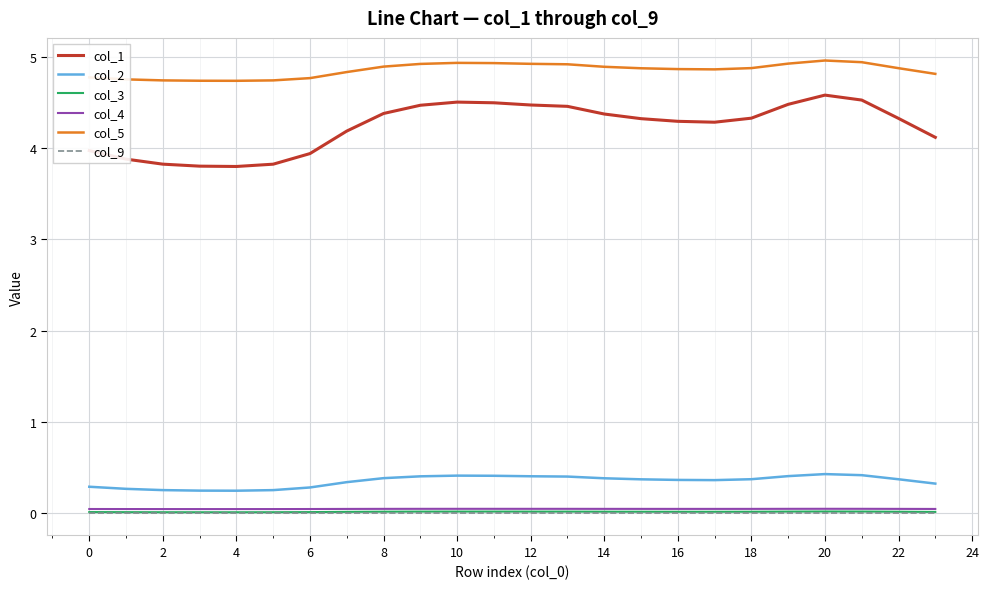

How many lines are shown in the chart?

6